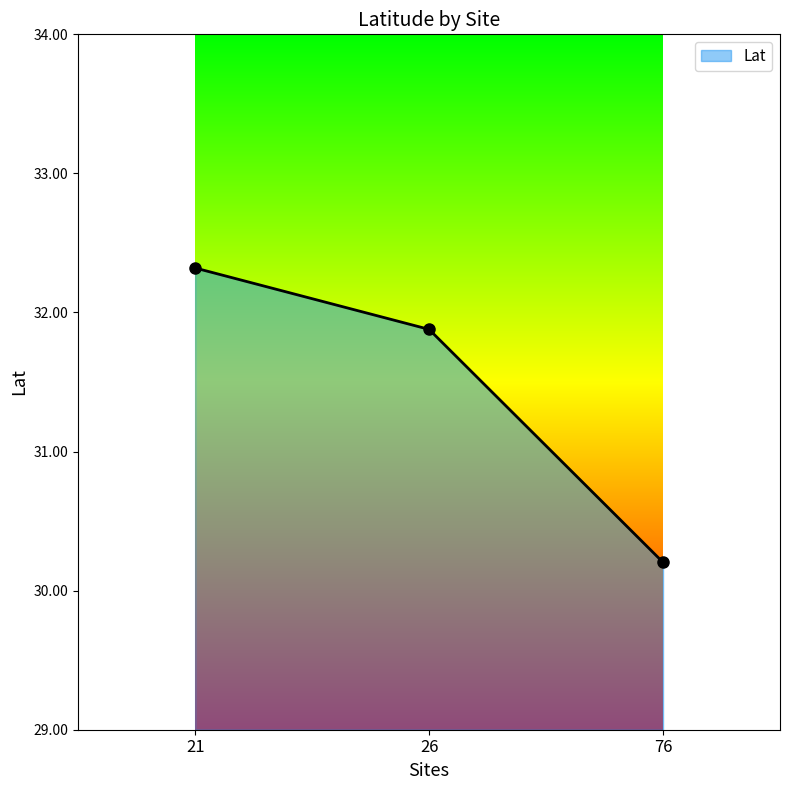

What is the approximate value at 26?

31.9